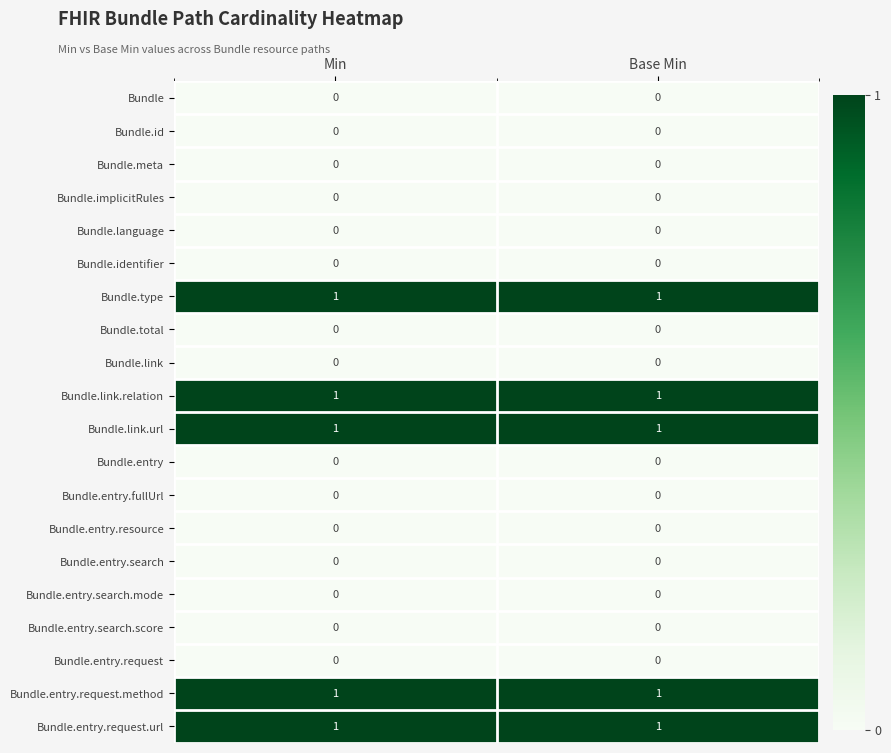

What is the spread (max minus min) of values at Min?

1